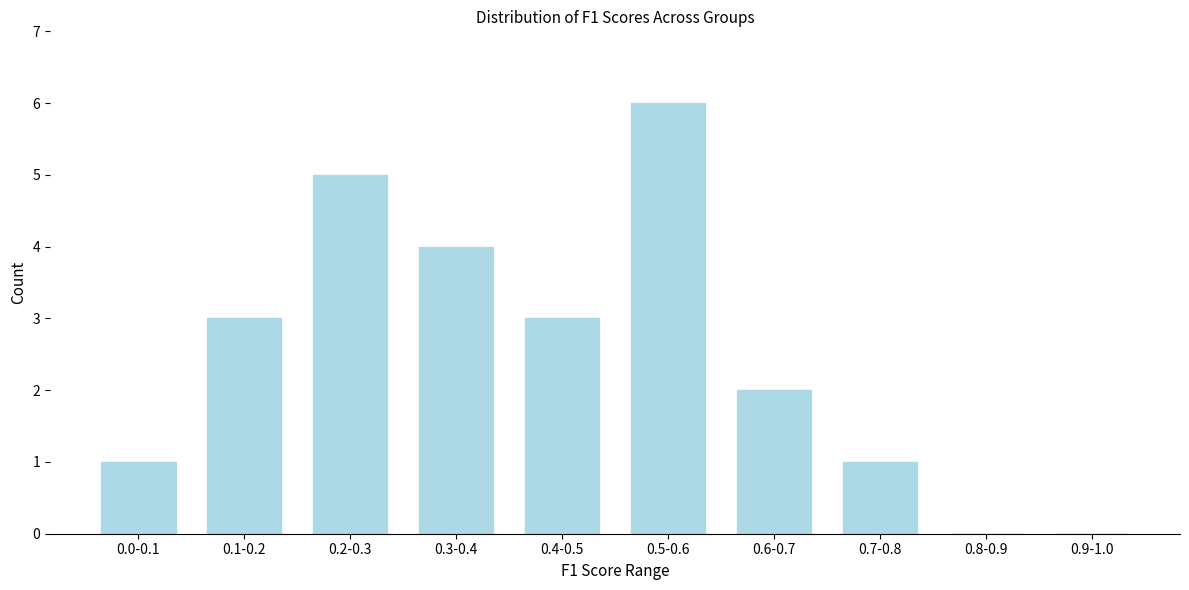

Reading left to right, list all the values displayed in this chart.

0.0-0.1=1	0.1-0.2=3	0.2-0.3=5	0.3-0.4=4	0.4-0.5=3	0.5-0.6=6	0.6-0.7=2	0.7-0.8=1	0.8-0.9=0	0.9-1.0=0